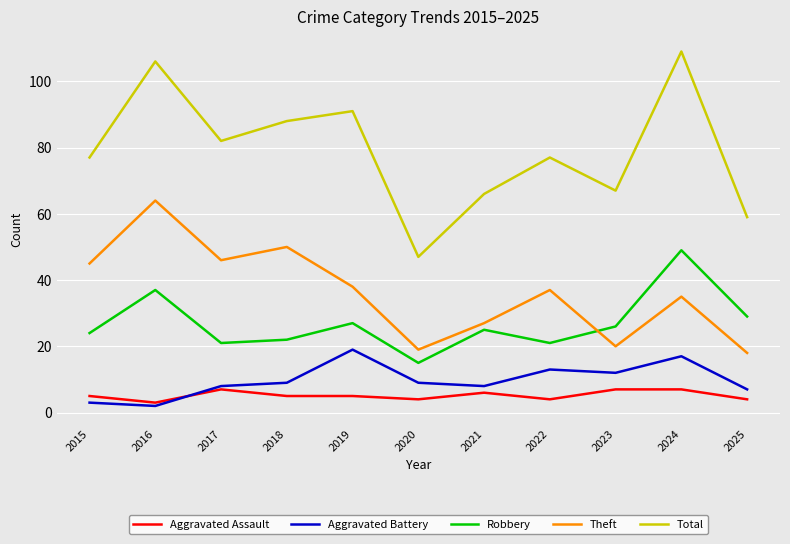

What is the spread (max minus min) of values at 2021?

60